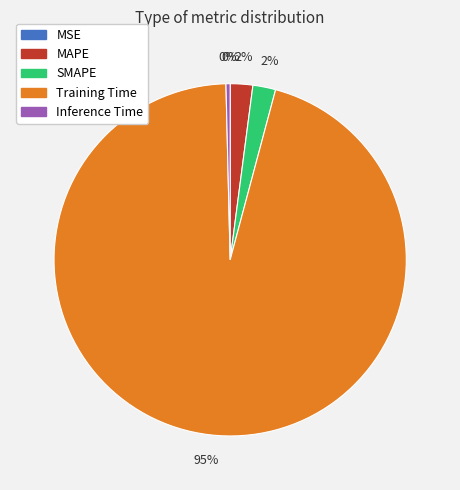

What percentage is the MAPE slice, to the nearest percent?

2%